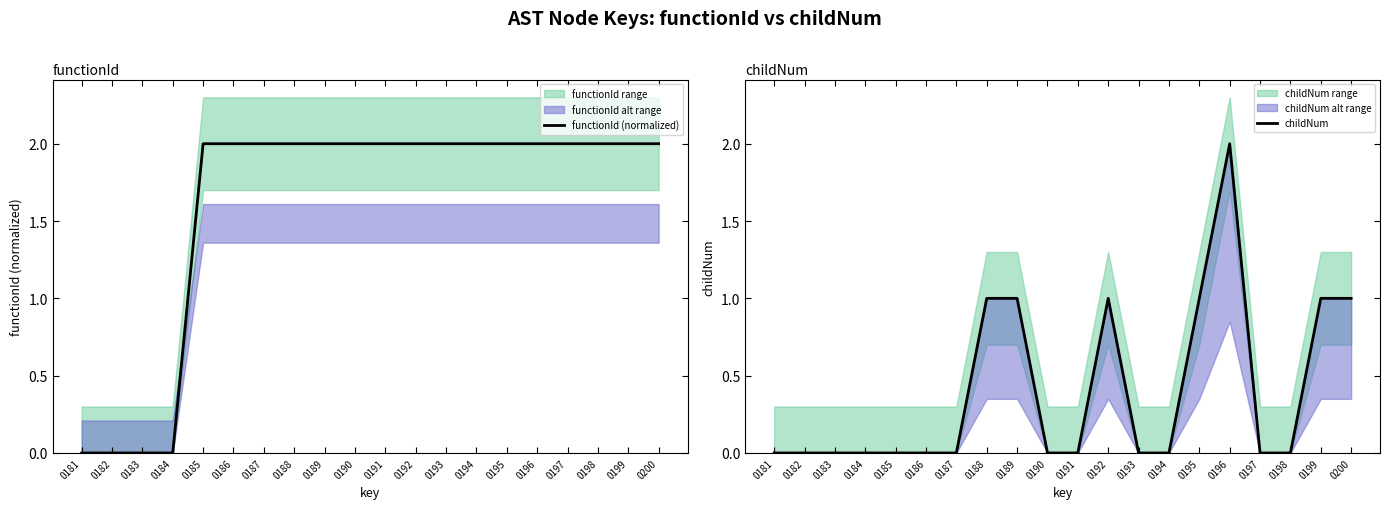

Rank the series by their average value, from highest to lowest.

functionId (normalized), childNum